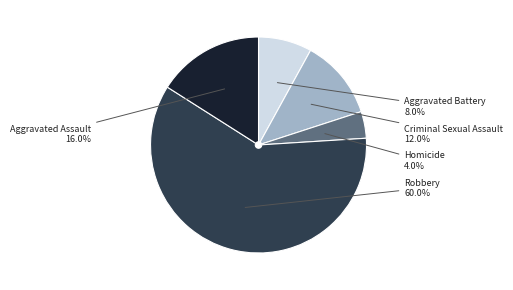

Is there a majority slice in this chart?

Yes